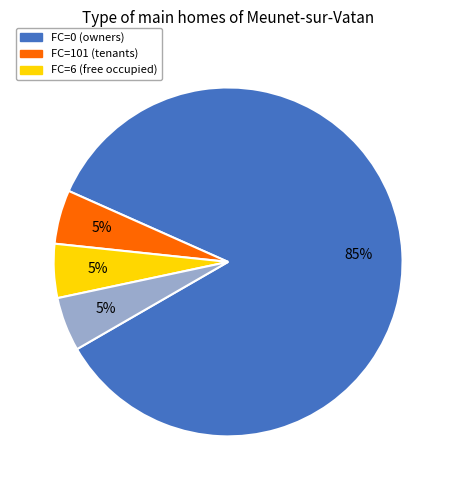

To the nearest percent, what is the difference between the largest and smallest slice percentages?

80%